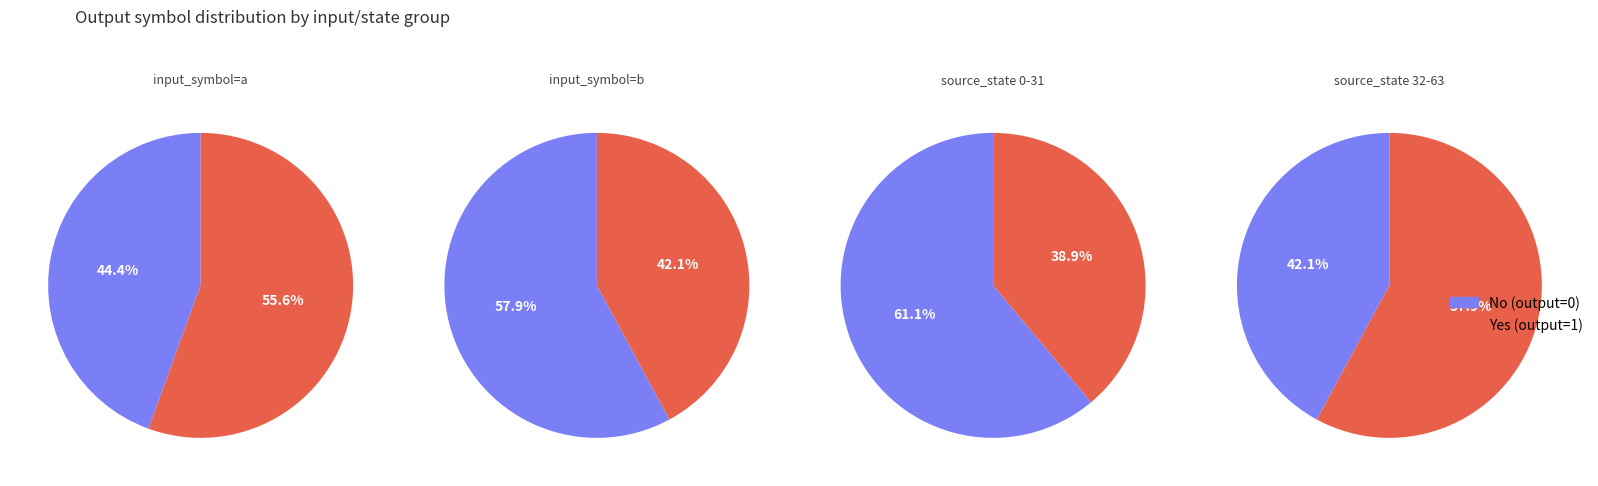

Between 0 and 1, which series saw the biggest shift?

output_symbol=0